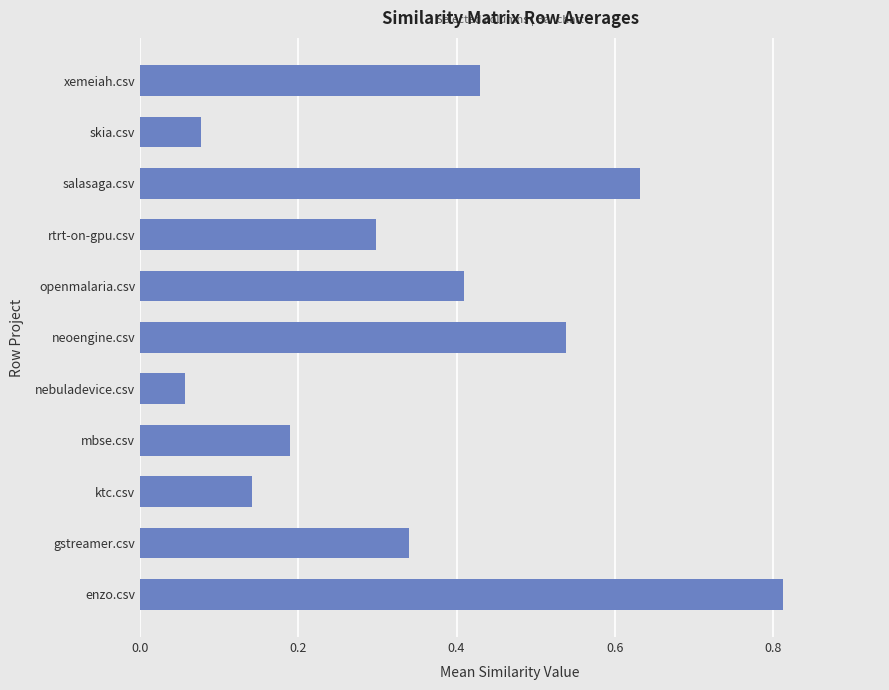

What is the change in value from mbse.csv to salasaga.csv?

+0.4